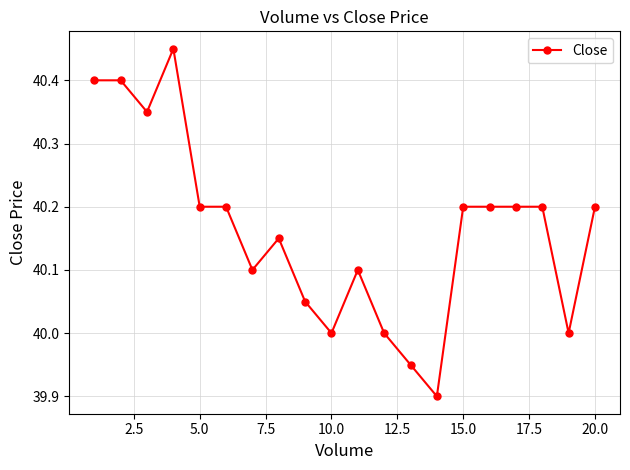

What is the smallest value displayed?

39.9